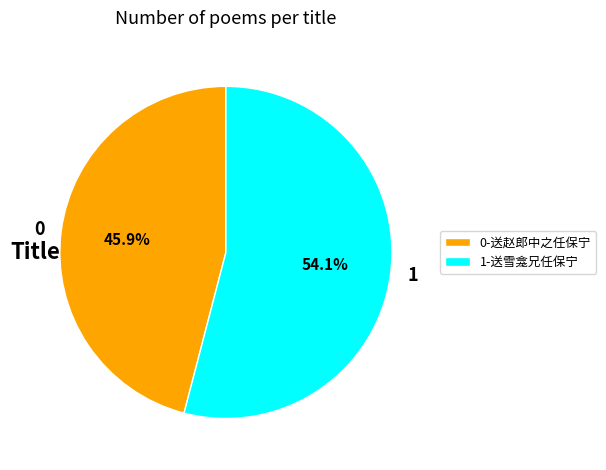

To the nearest percent, what is the average slice percentage?

50%